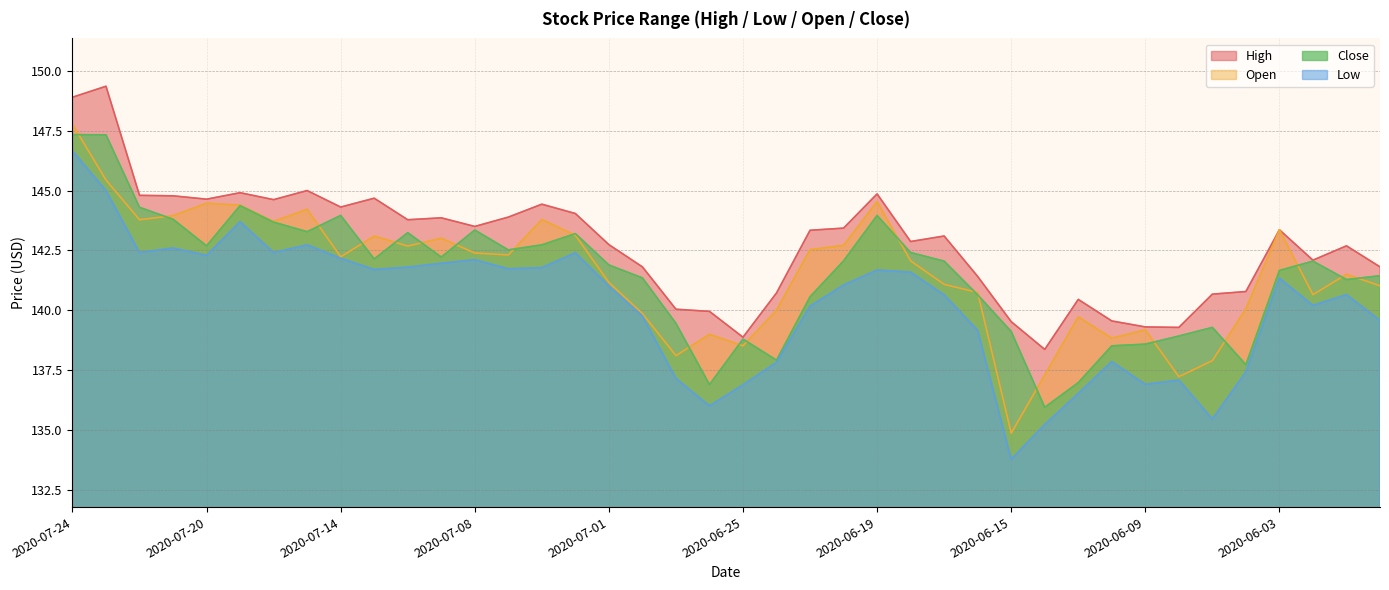

How many data points in open are above 142?

21